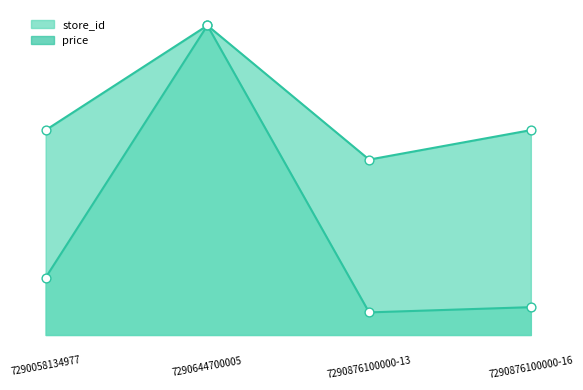

Is the value of price at 7290876100000-16 greater than the value of store_id at 7290876100000-13?

Yes